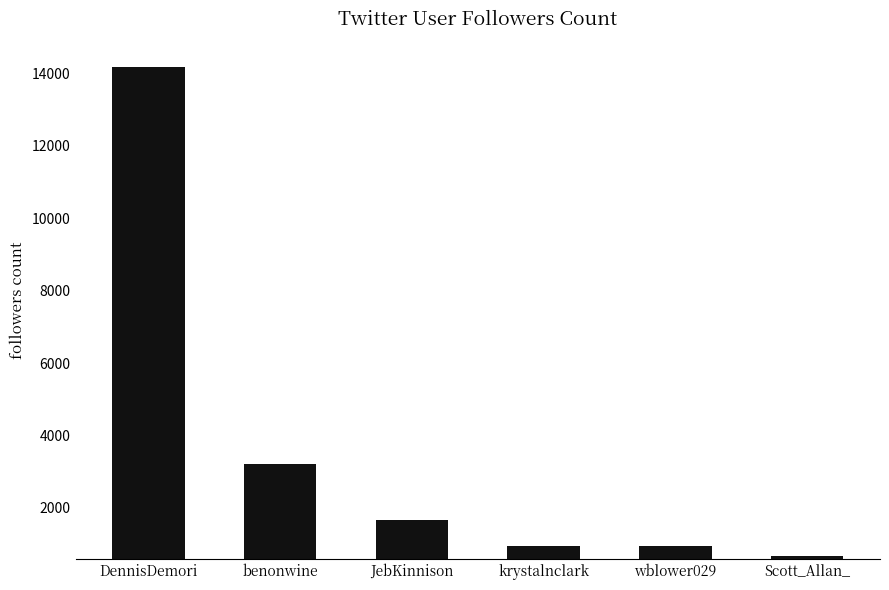

What is the minimum value shown in the chart?

684